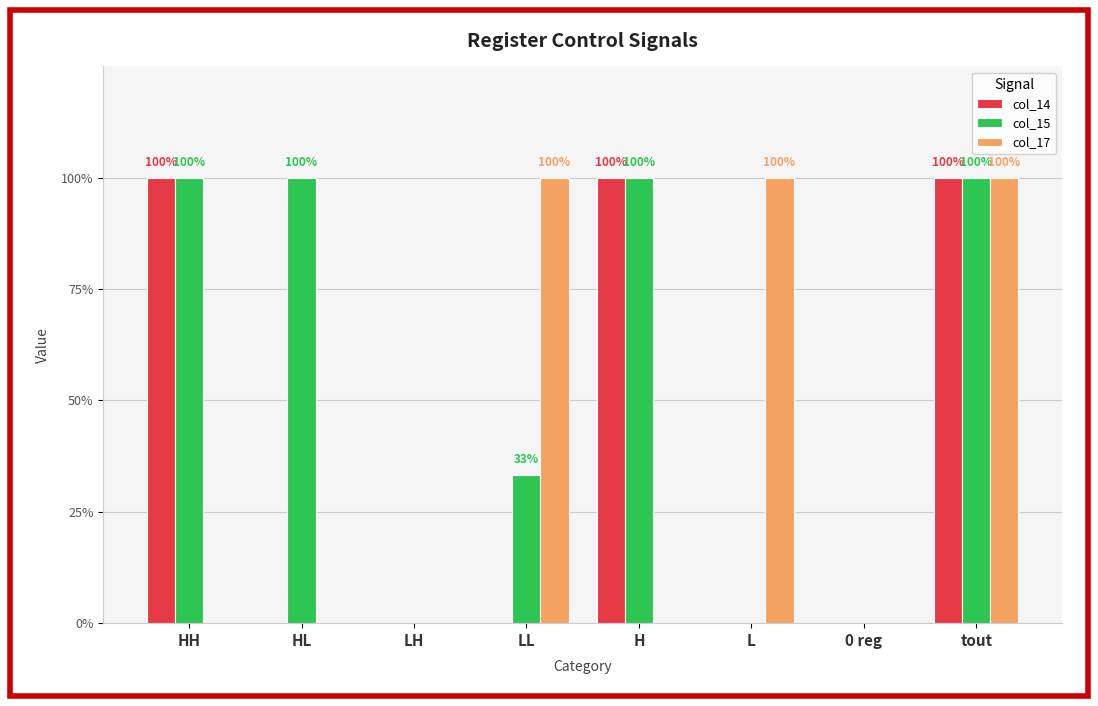

Is the value of col_17 at HL greater than the value of col_15 at 0 reg?

No